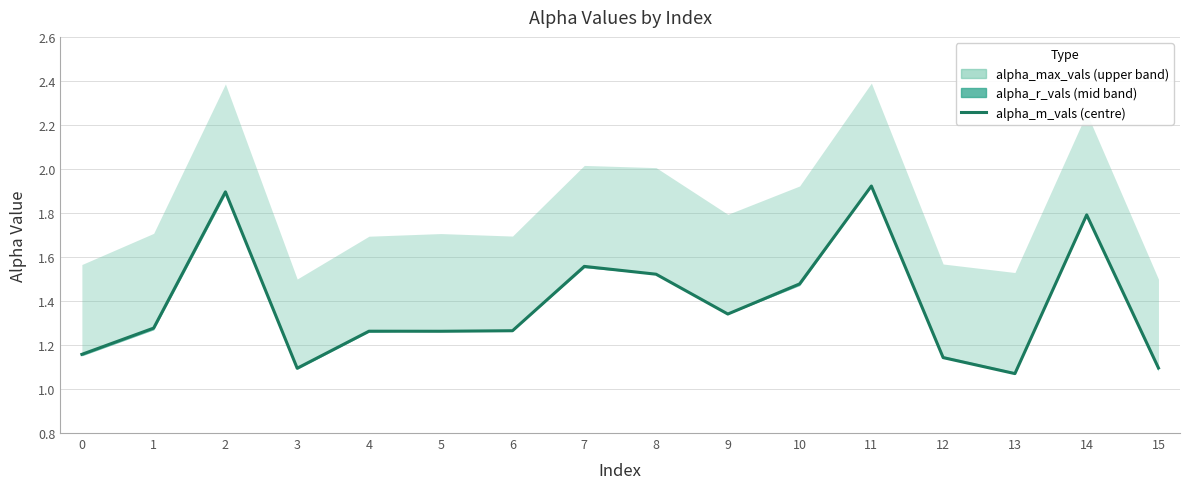

Count the number of categories in the chart.

16